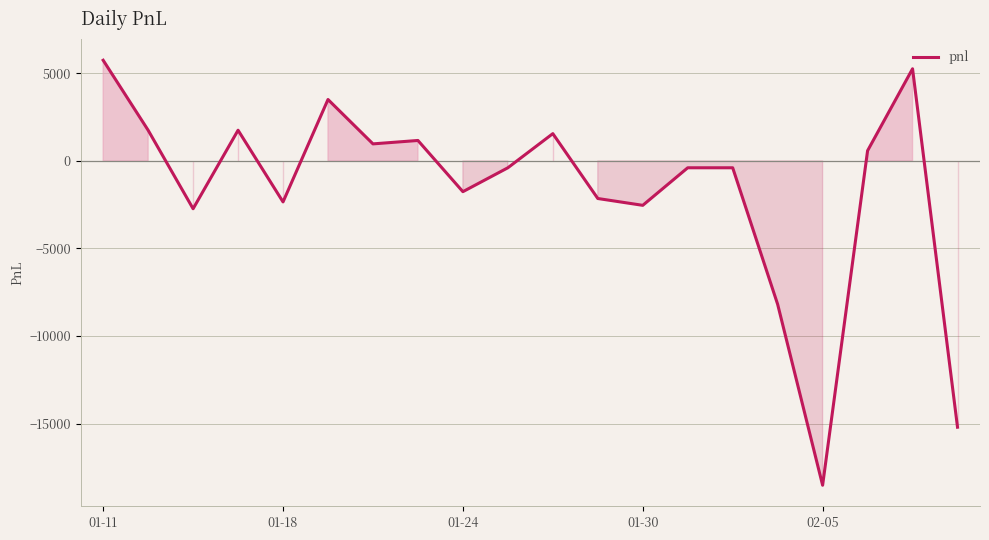

What is the smallest value displayed?

-18525.0